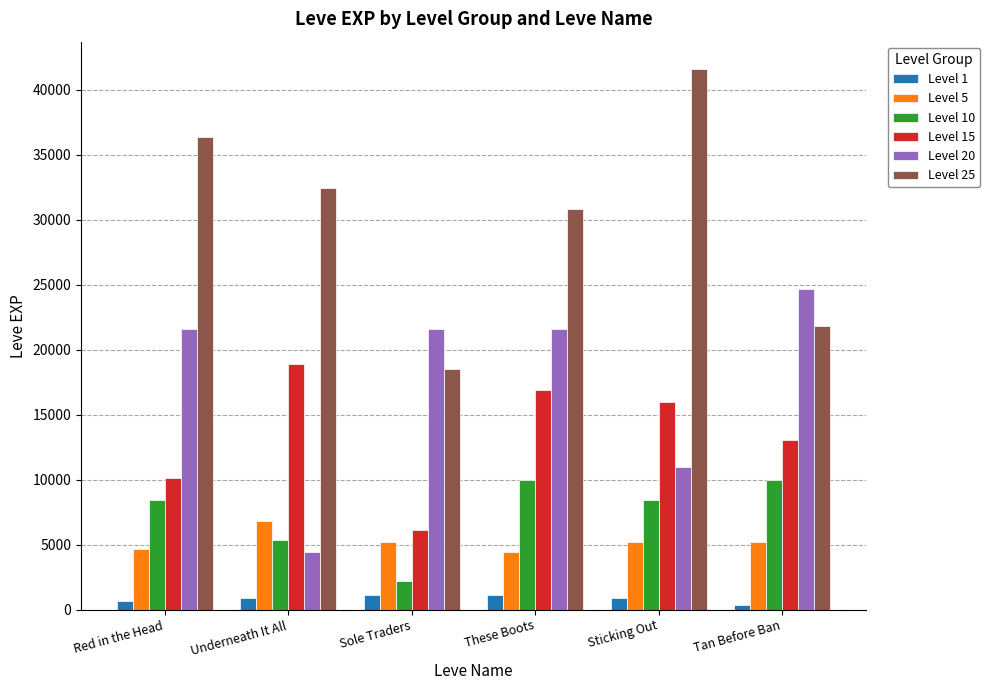

Is the value of Level 15 at Red in the Head greater than the value of Level 1 at These Boots?

Yes